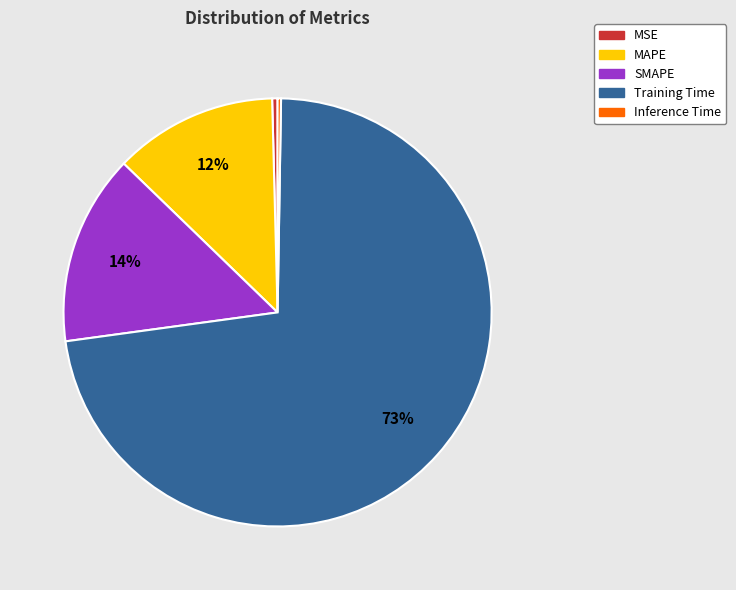

The Training Time slice represents 66% of the pie. True or false?

False